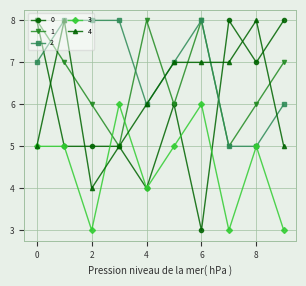

How many 1 values are between 6 and 8?

8